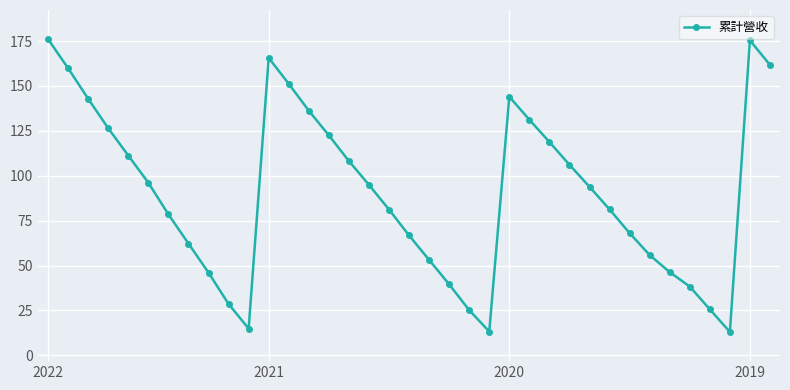

What is the value of the 23rd point from the left?

13.2